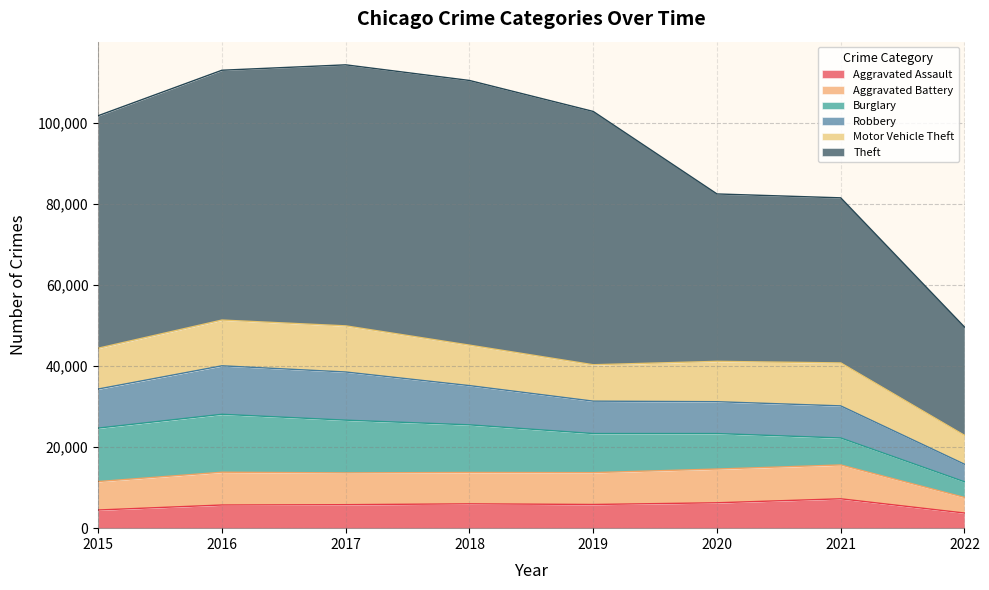

What are all the series names shown in the legend?

Aggravated Assault, Aggravated Battery, Burglary, Robbery, Motor Vehicle Theft, Theft